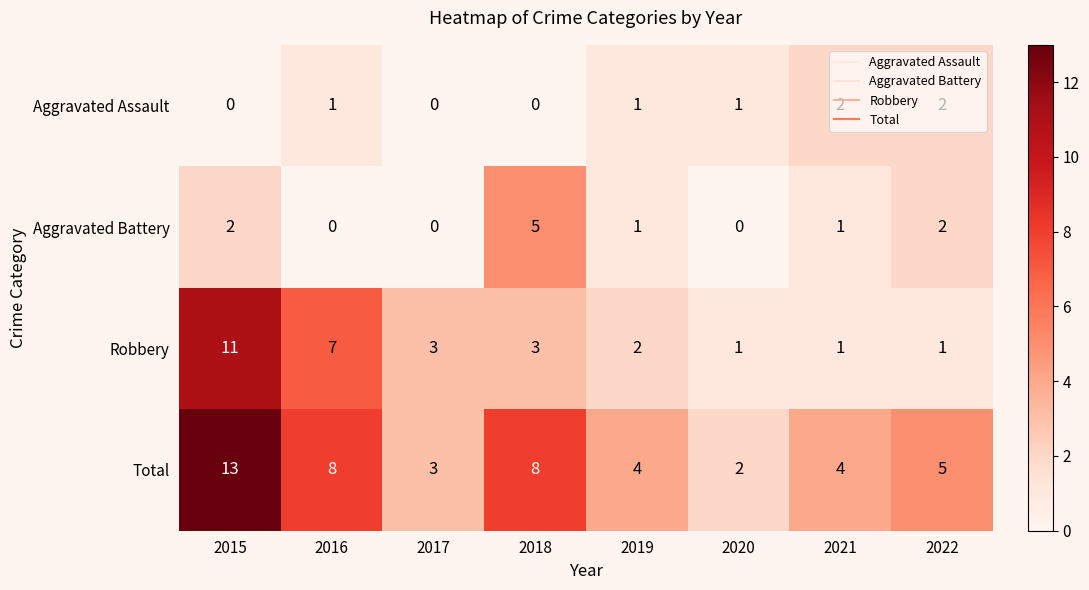

What is the spread (max minus min) of values at 2017?

3